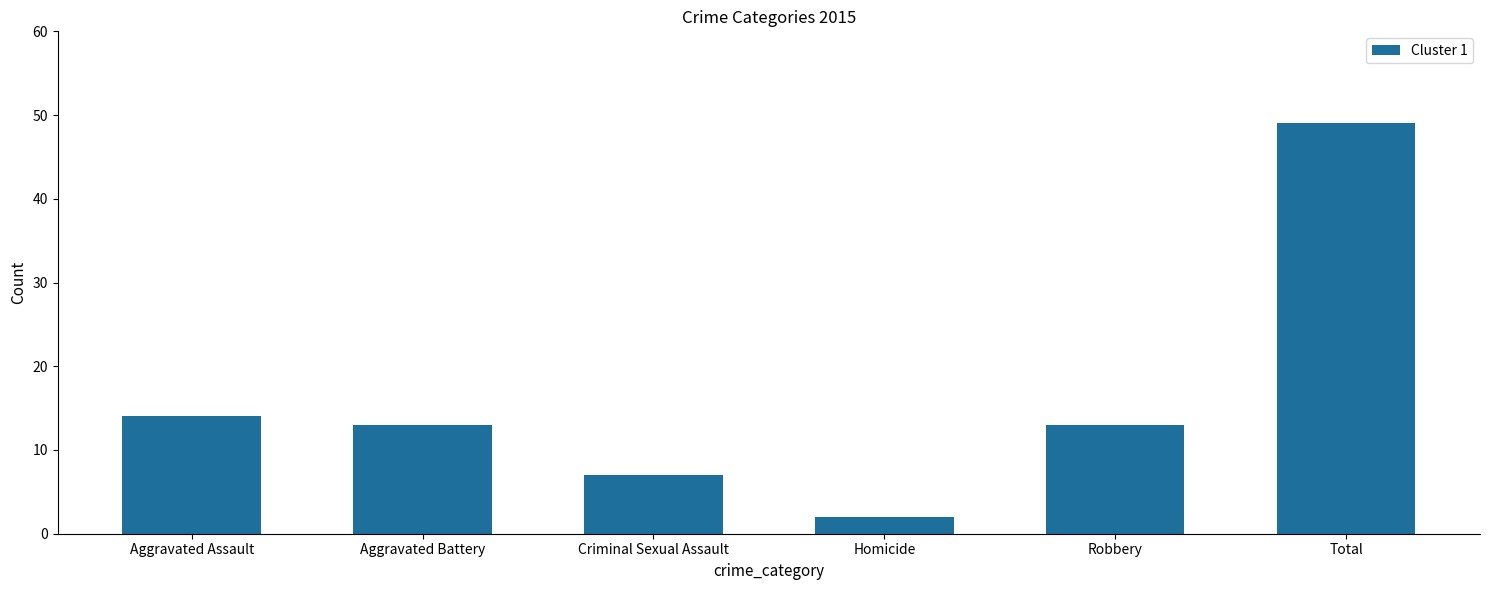

Are the bars grouped side by side (vs. stacked)?

No